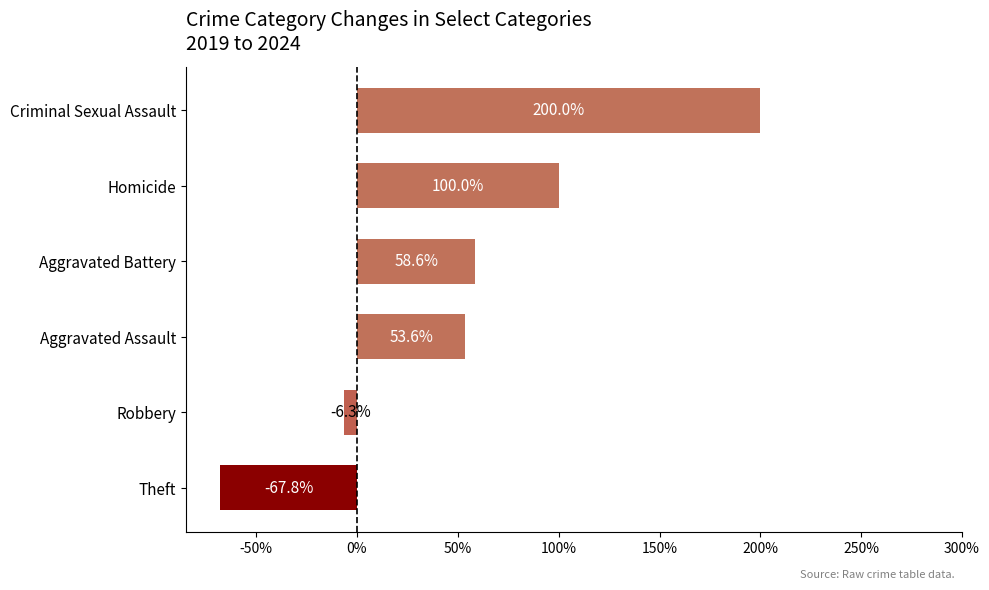

The value at Theft is -67.8. True or false?

True